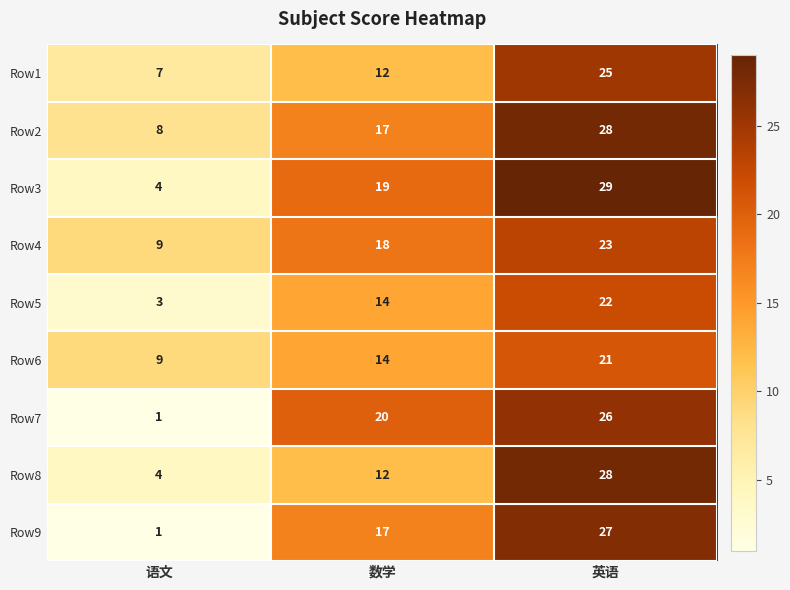

The Row2 series shows 8 at 语文. True or false?

True